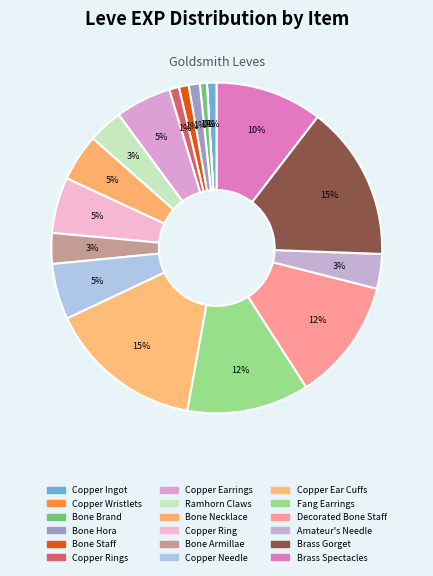

Approximately how many times larger is the value at Copper Needle compared to Ramhorn Claws?

1.6